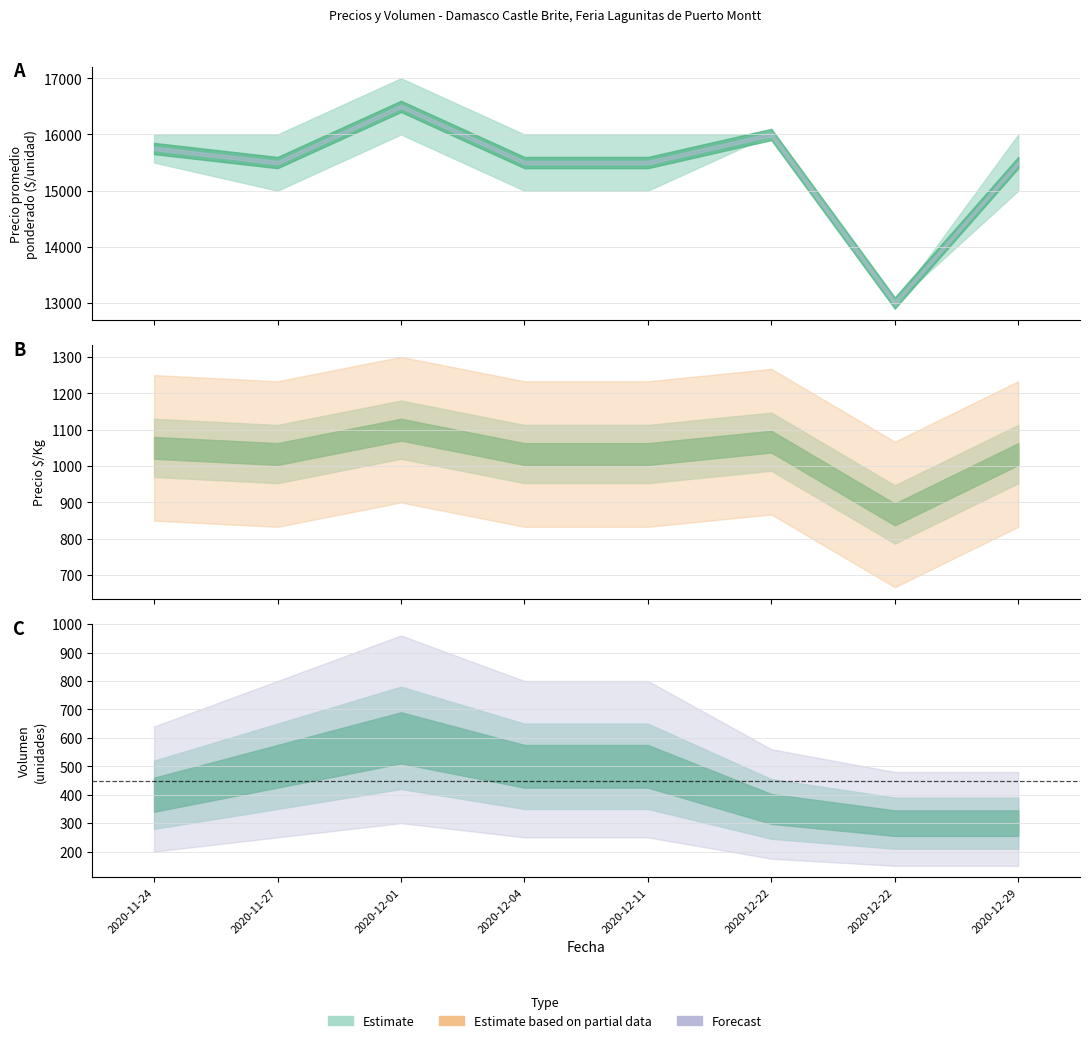

Which category has the highest value in the Precio minimo series?

2020-12-01